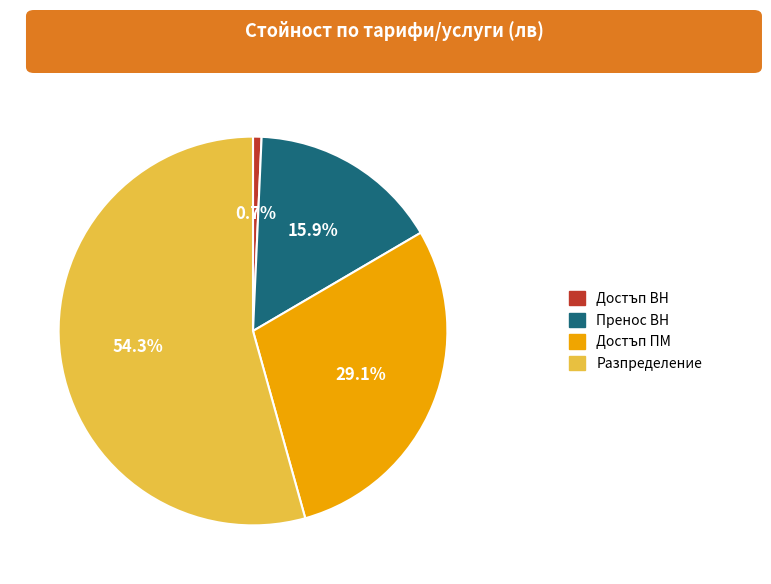

How many segments does this pie chart have?

4